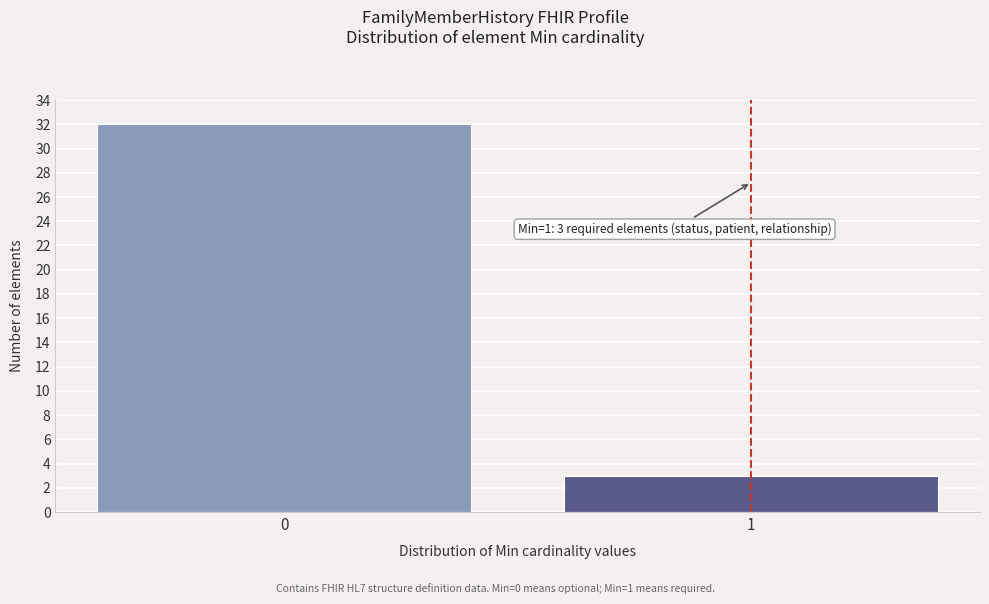

Reading left to right, what are all the values shown in this chart?

32	3